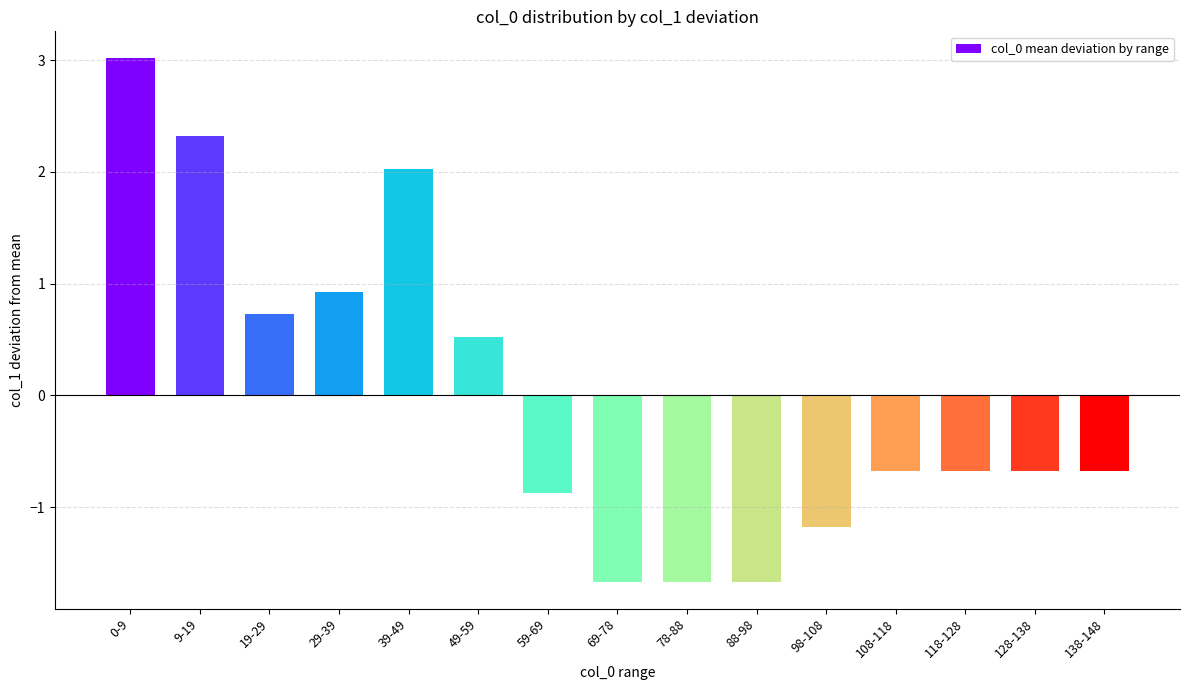

What is the difference between the second highest and second lowest values?

4.0